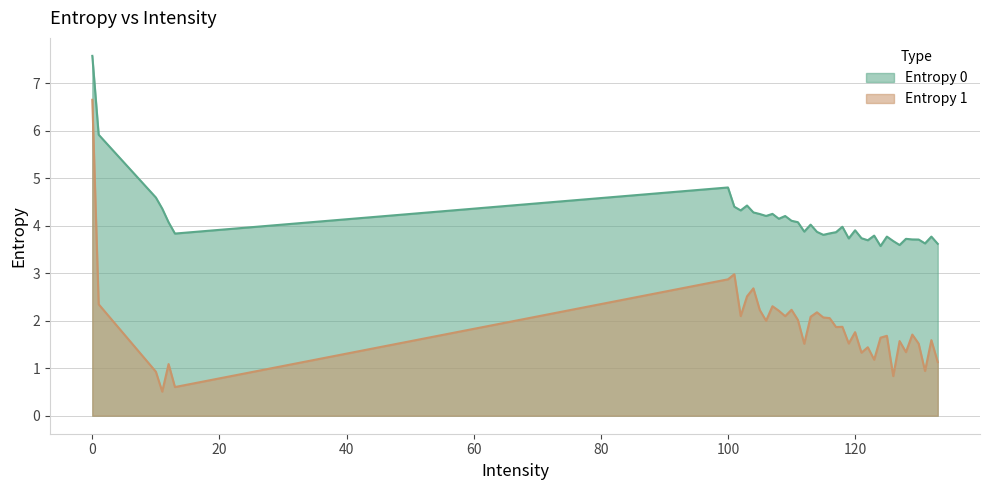

What is the value of the Entropy 1 point at the 9th from the left?

2.1